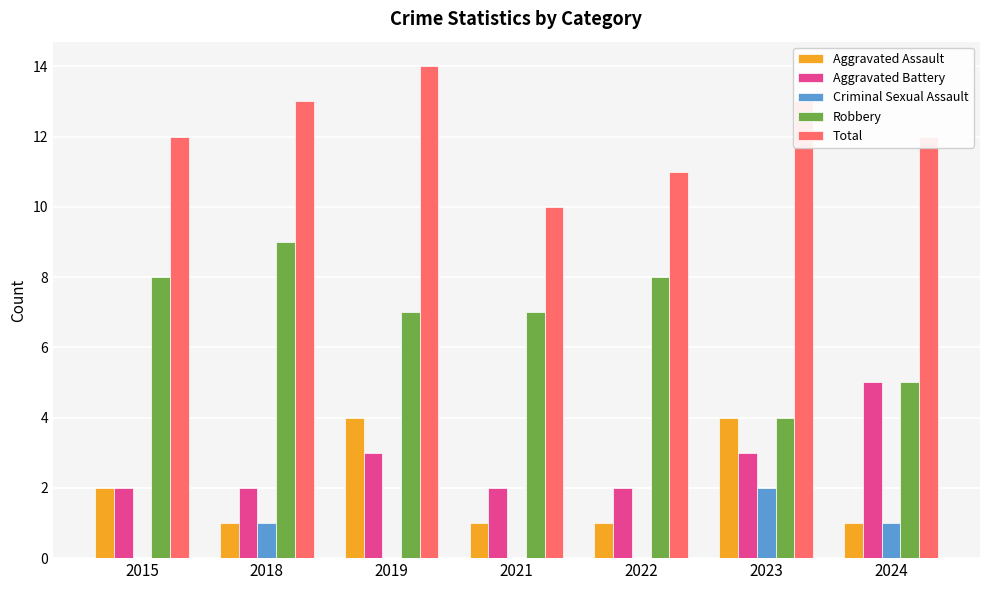

What is the sum of all Total values?

85